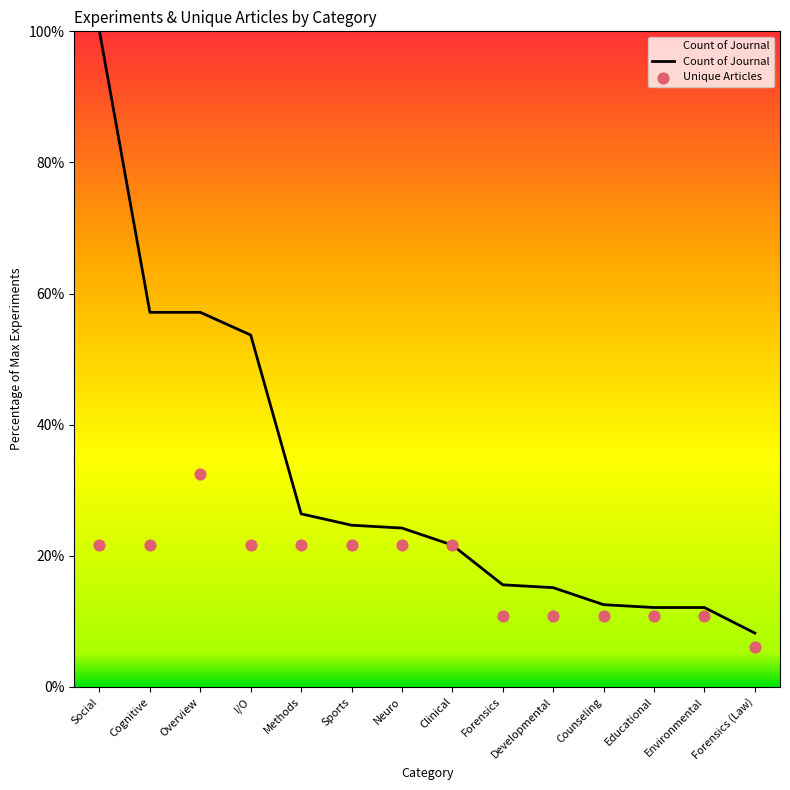

At which category is the sum across all series the highest?

Social